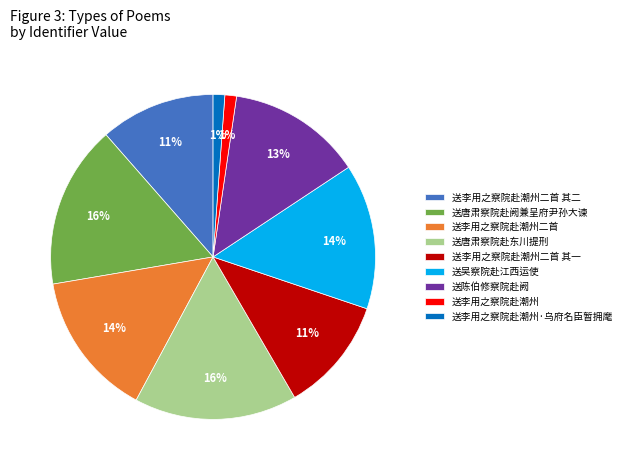

To the nearest percent, what is the difference between the 送李用之察院赴潮州二首 其二 and 送陈伯修察院赴阙 slice percentages?

2%